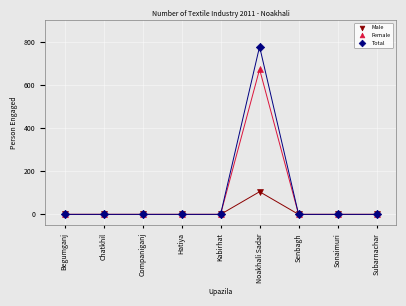

What are all the series names shown in the legend?

Male, Female, Total